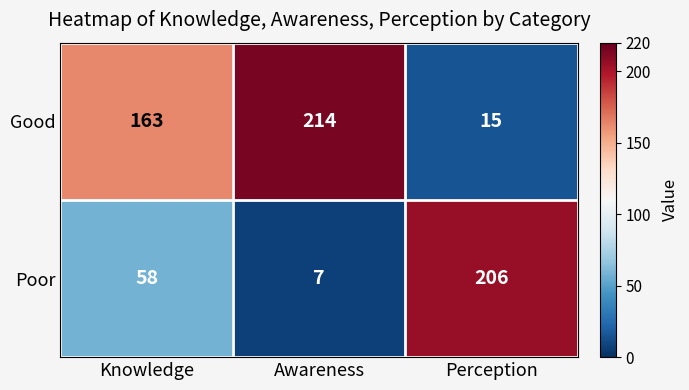

What is the sum of all Poor values?

271